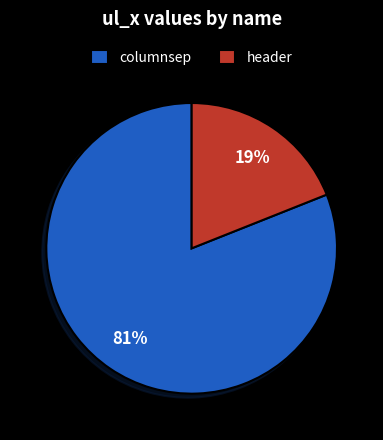

To the nearest percent, what portion does columnsep represent?

81%